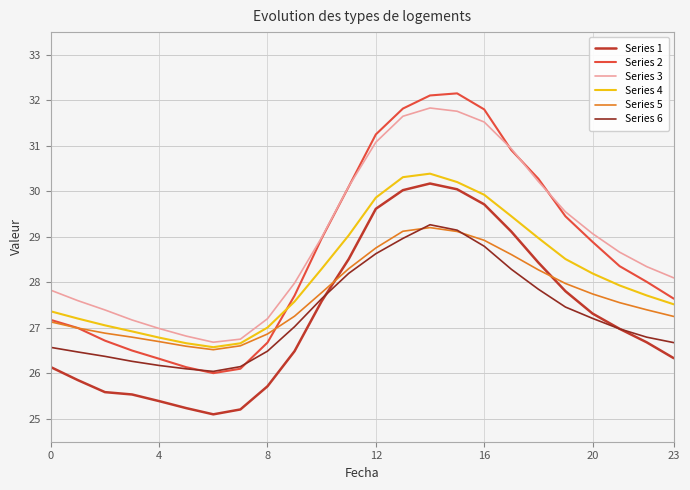

What is the lowest value of the Series 1 series?

25.1